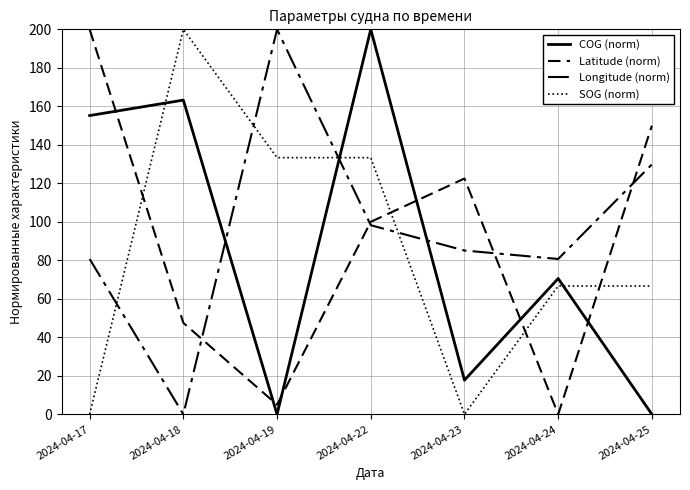

Is this an area chart (filled region under the line)?

No